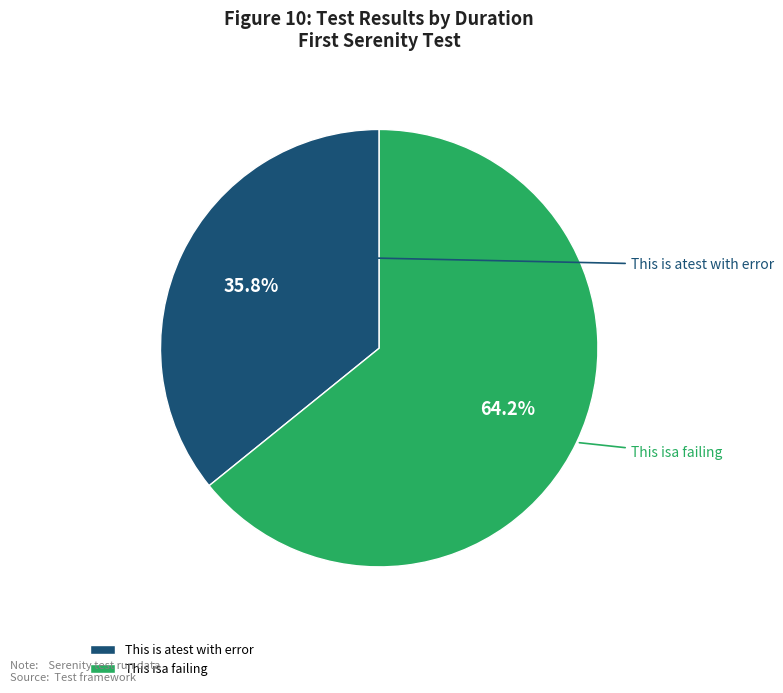

True or false: This isa failing accounts for 64% of the total.

True